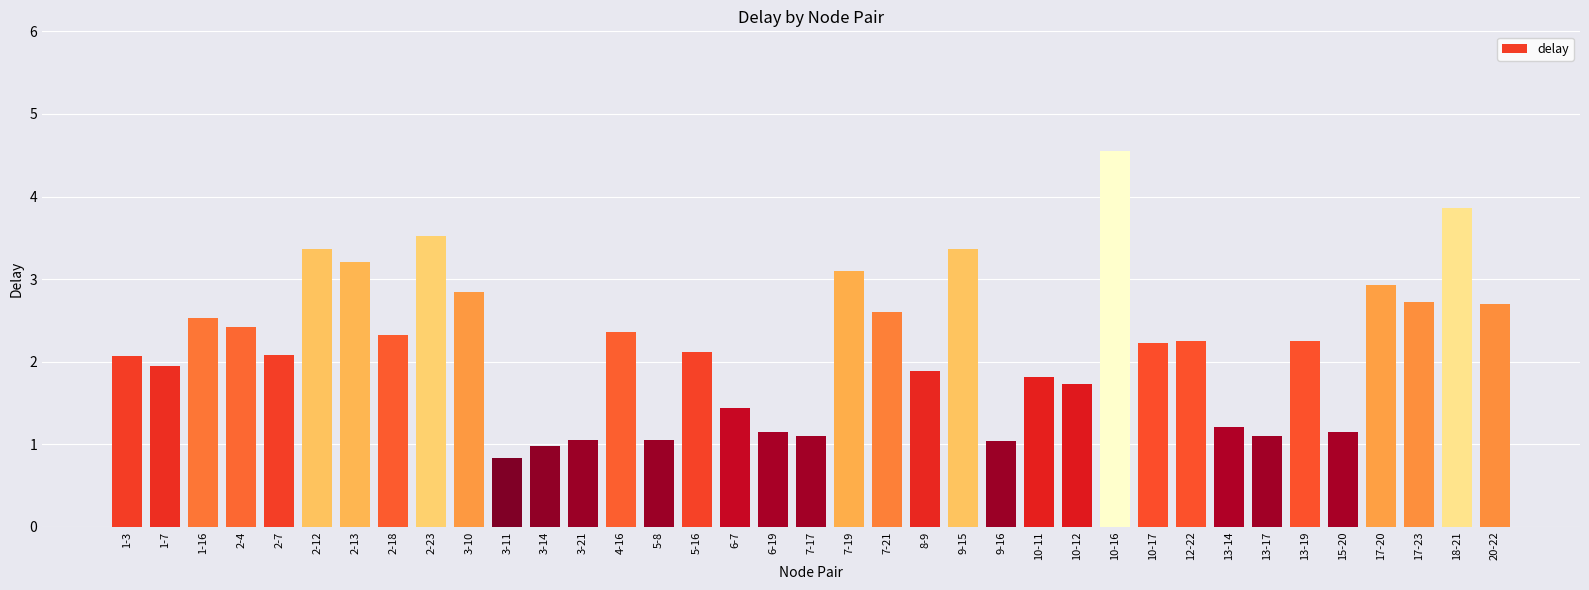

At which category does the chart reach its peak across all series?

10-16